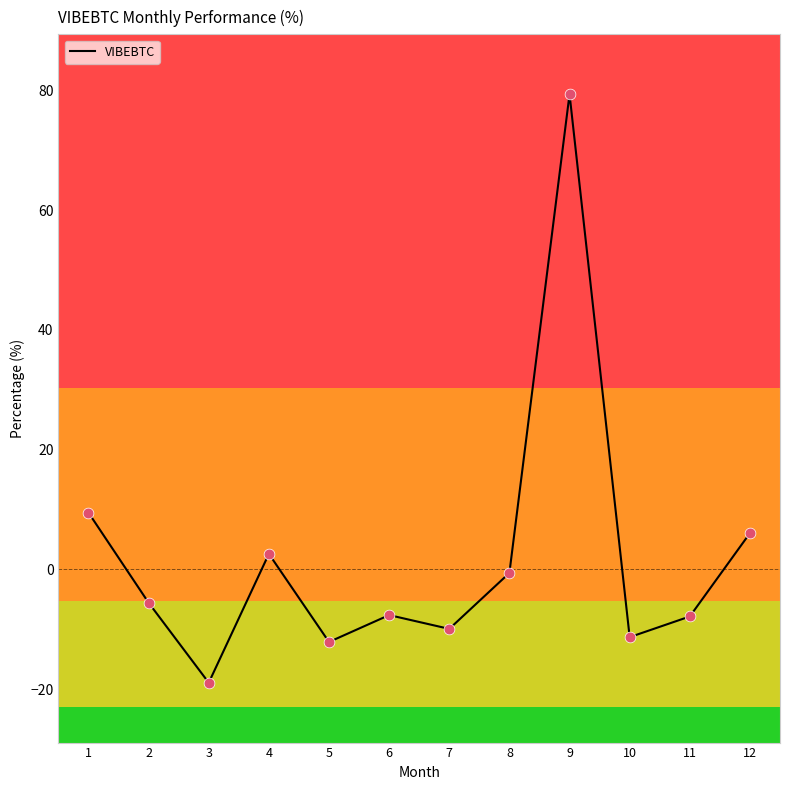

Between 9 and 1, which is larger?

9